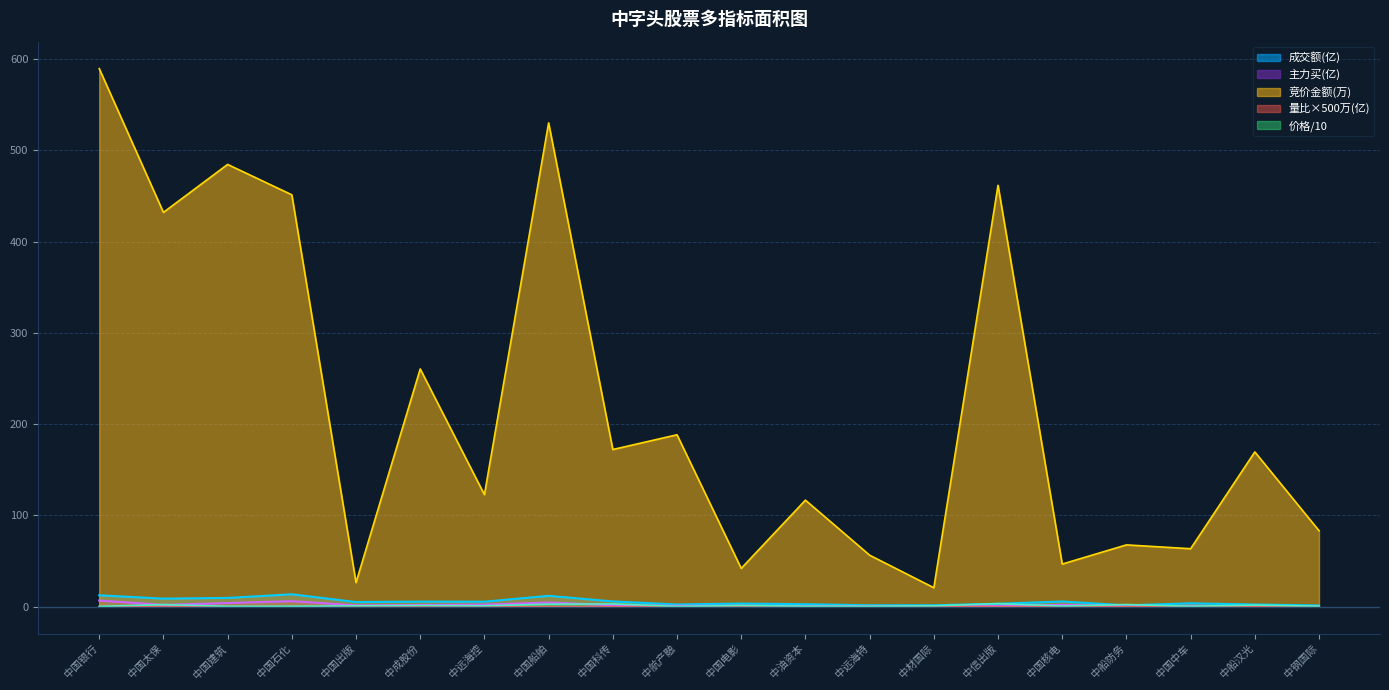

True or false: 量比 has more than 1 interior local peaks.

True